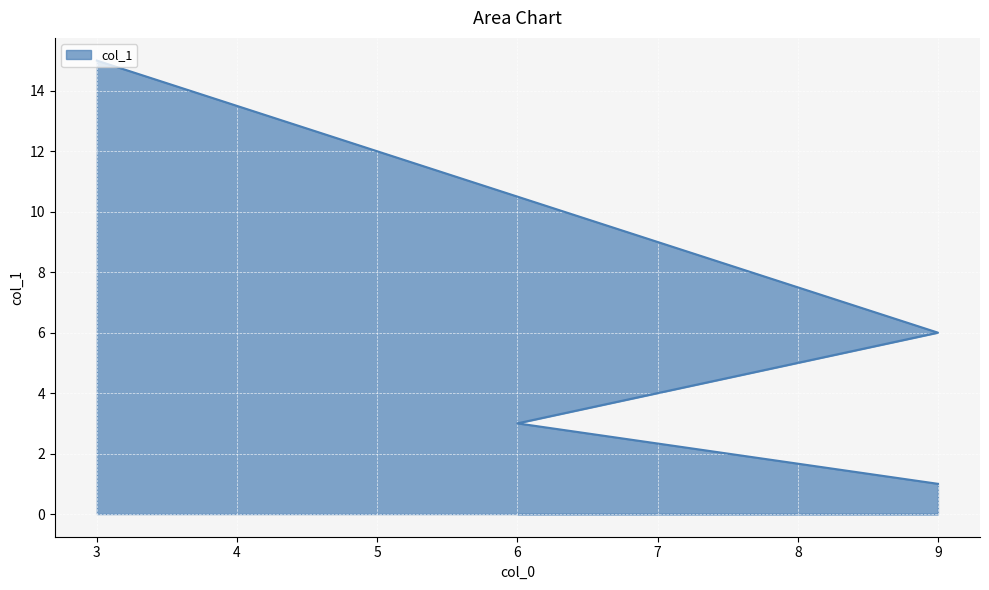

What is the label of the 2nd point from the left?

6